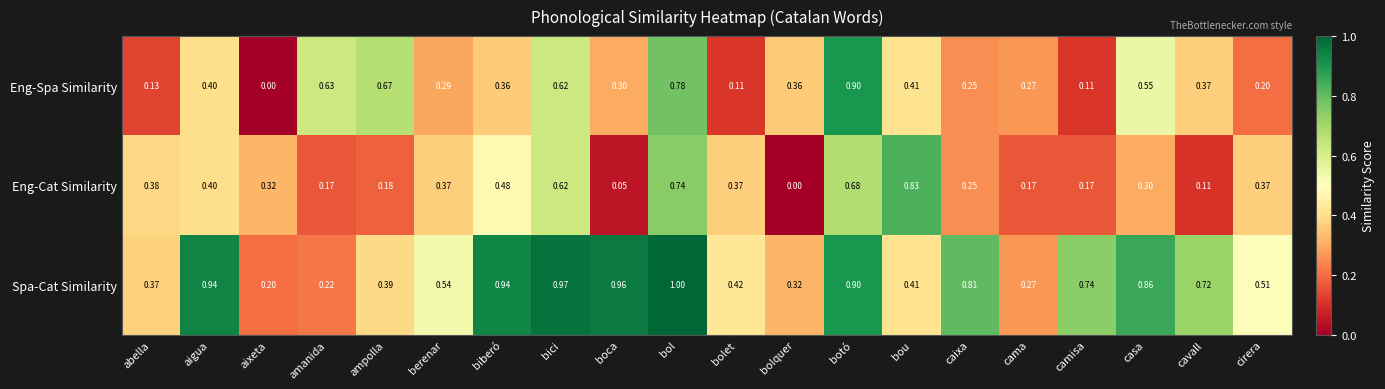

Which series has the largest range (max minus min)?

Eng-Spa Similarity